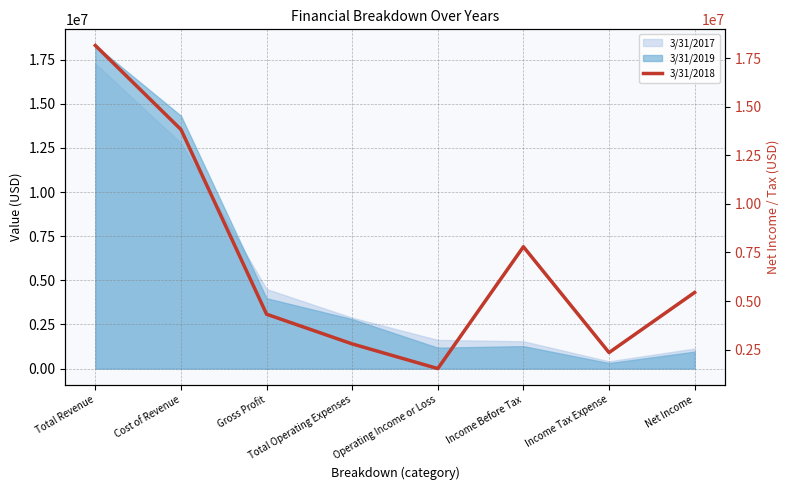

Where is the data nearest to the value 9835551?

Income Before Tax